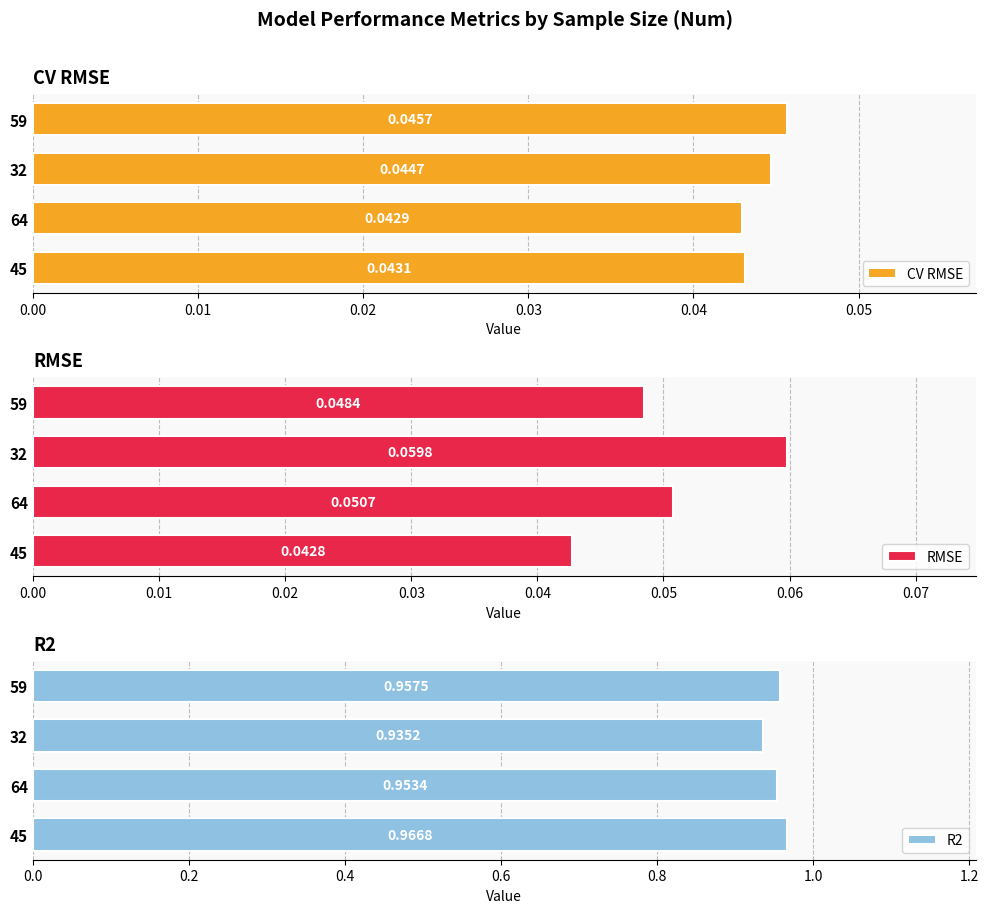

What is the sum of all R2 values?

3.8